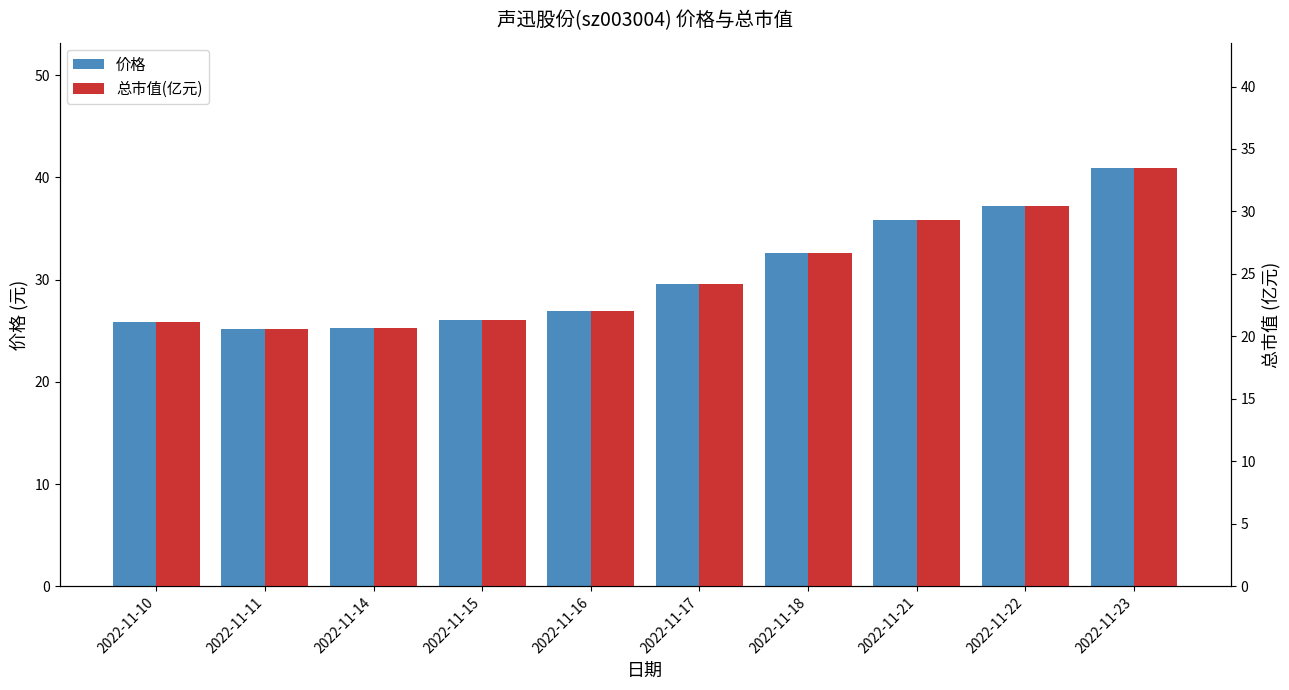

Rank the series at 2022-11-11 from highest to lowest value.

价格, 总市值(亿元)